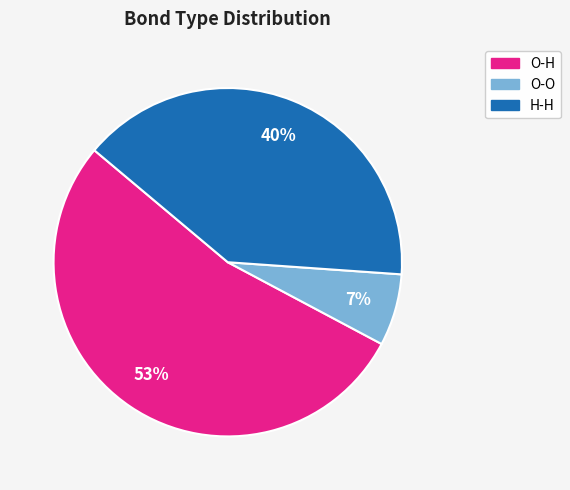

Does any single category account for the majority?

Yes